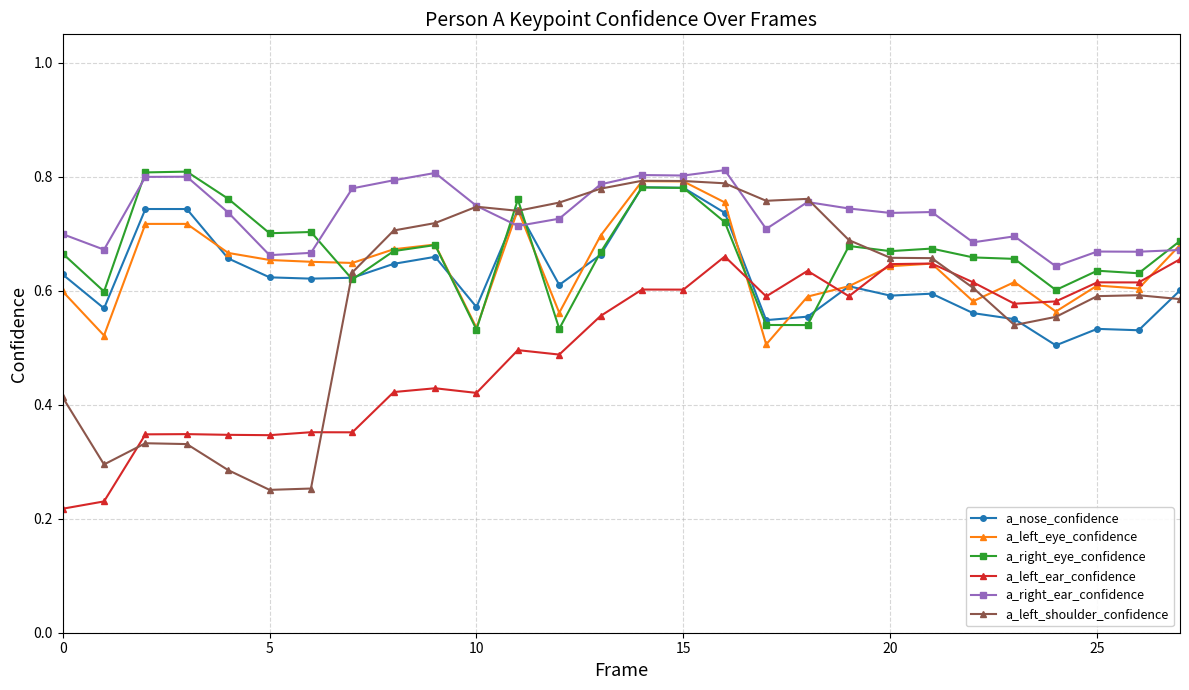

Which series has the largest total across all categories?

a_right_ear_confidence